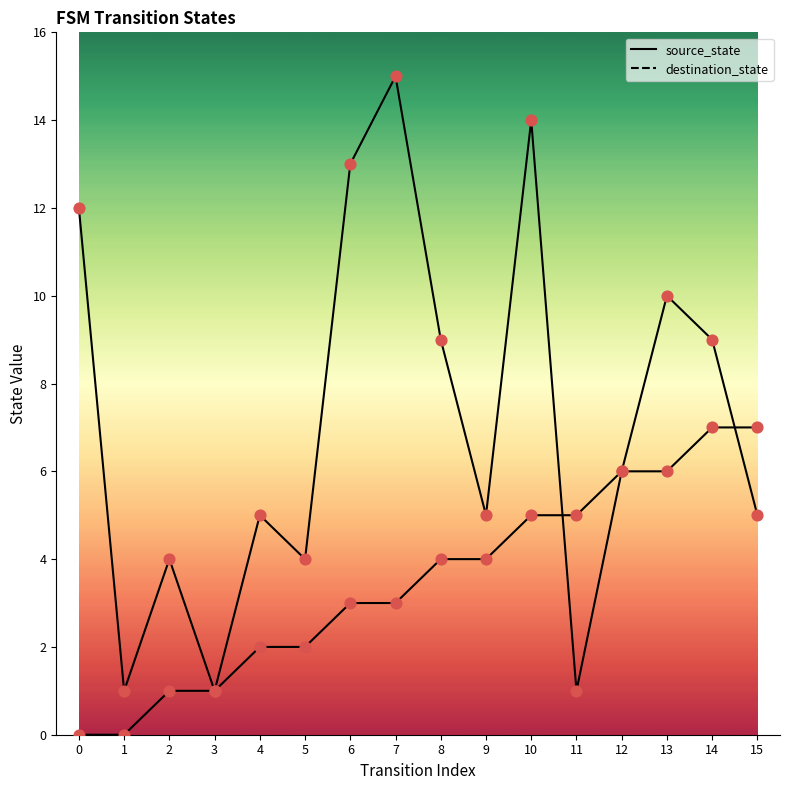

What are all the series names shown in the legend?

source_state, destination_state